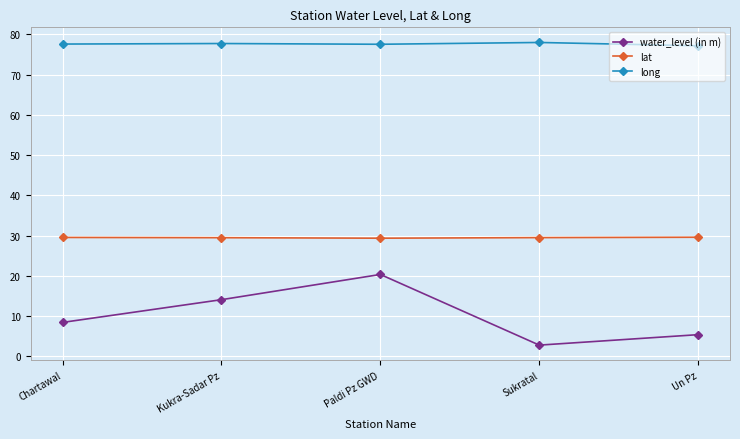

Which series has the widest spread of values?

water_level (in m)